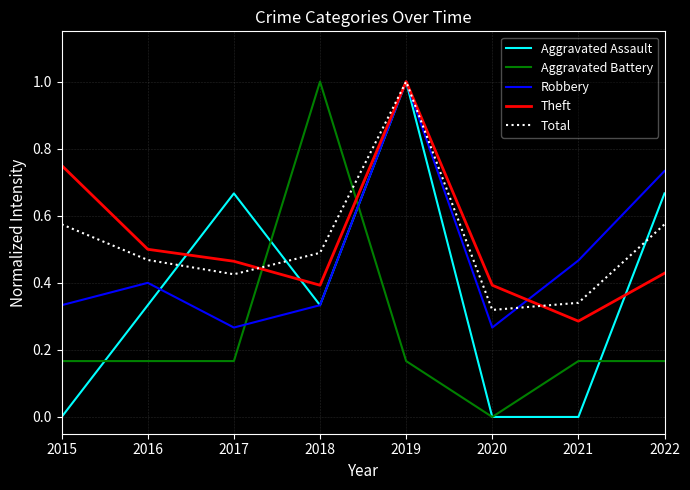

What is the maximum value shown in the chart?

1.0